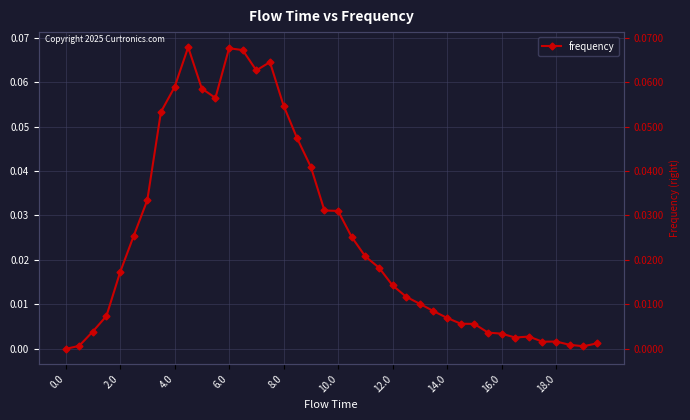

Does the chart display data point markers on the line(s)?

Yes